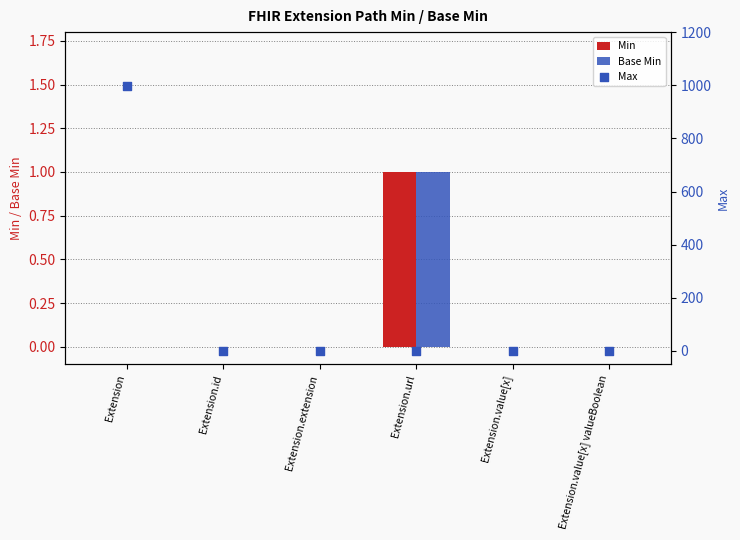

Is the value of Min at Extension.url greater than the value of Max at Extension?

No